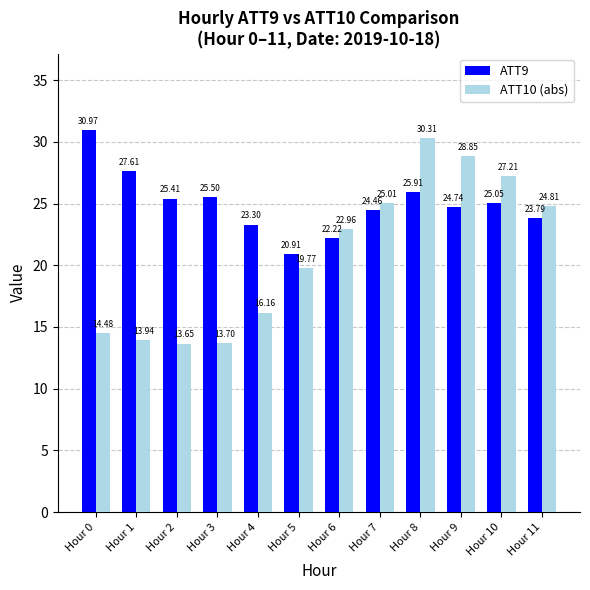

What is the value of the ATT9 bar at the 3rd from the left?

25.4